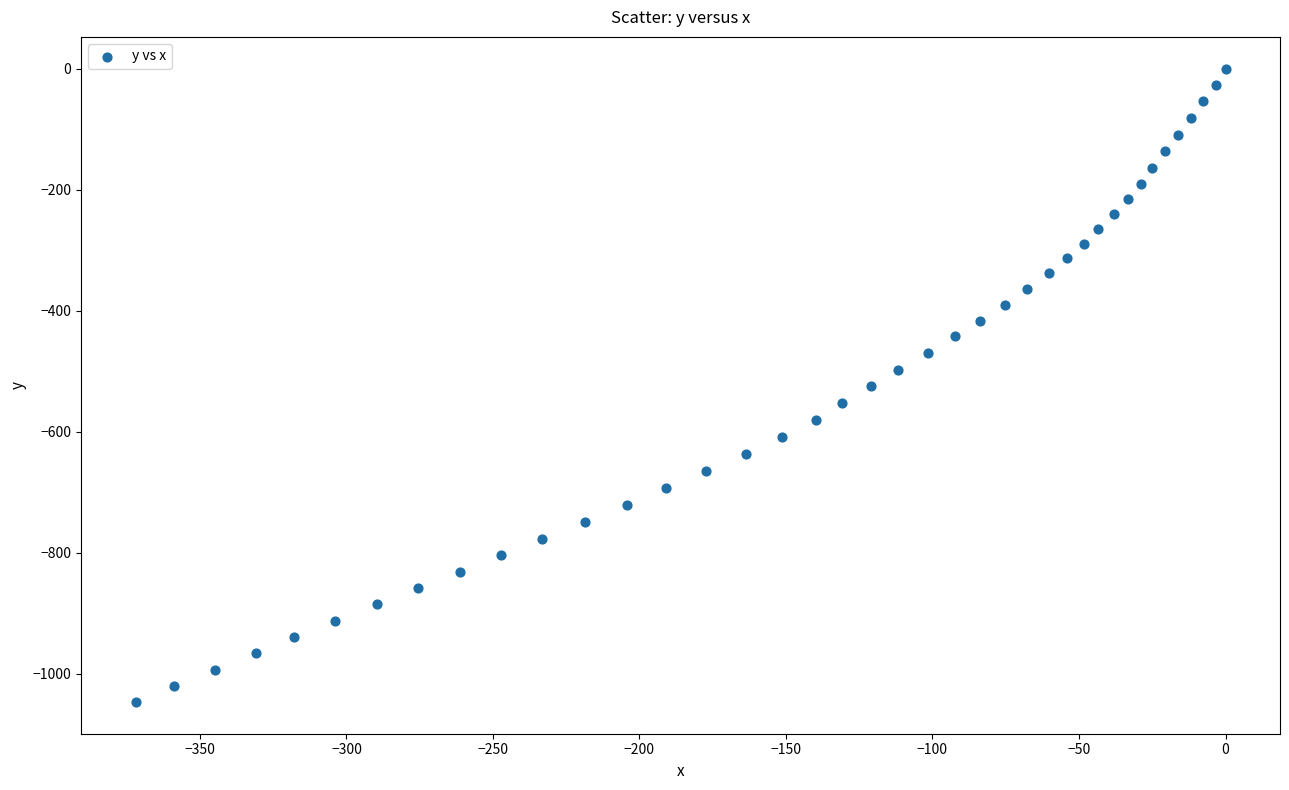

What is the range of Y values (max minus min)?

1047.0